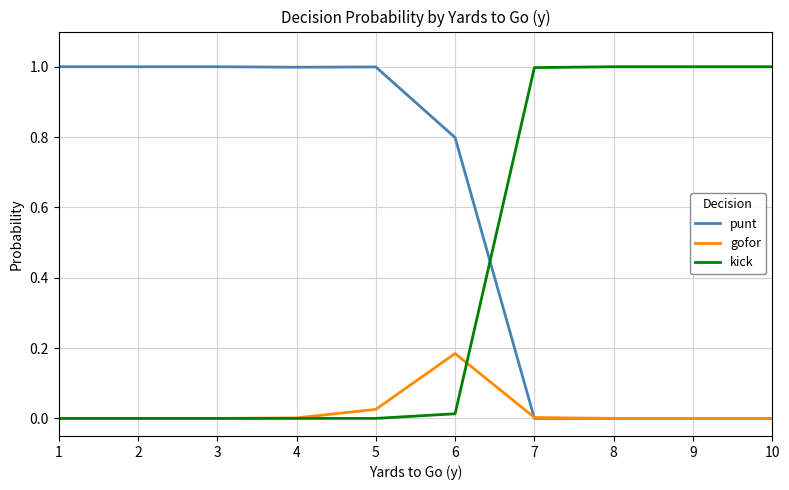

What is the difference between the maximum and minimum values in the punt series?

1.0